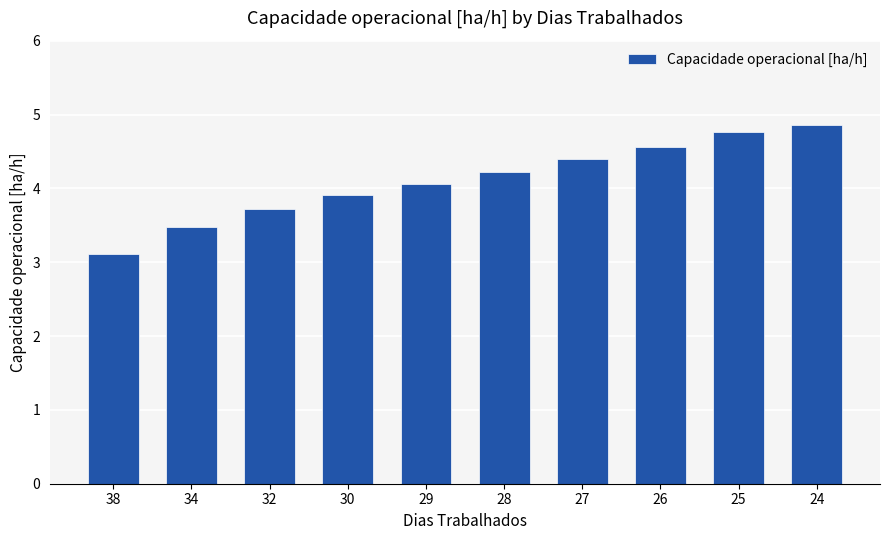

True or false: the data shows 3.1 at 38.

True